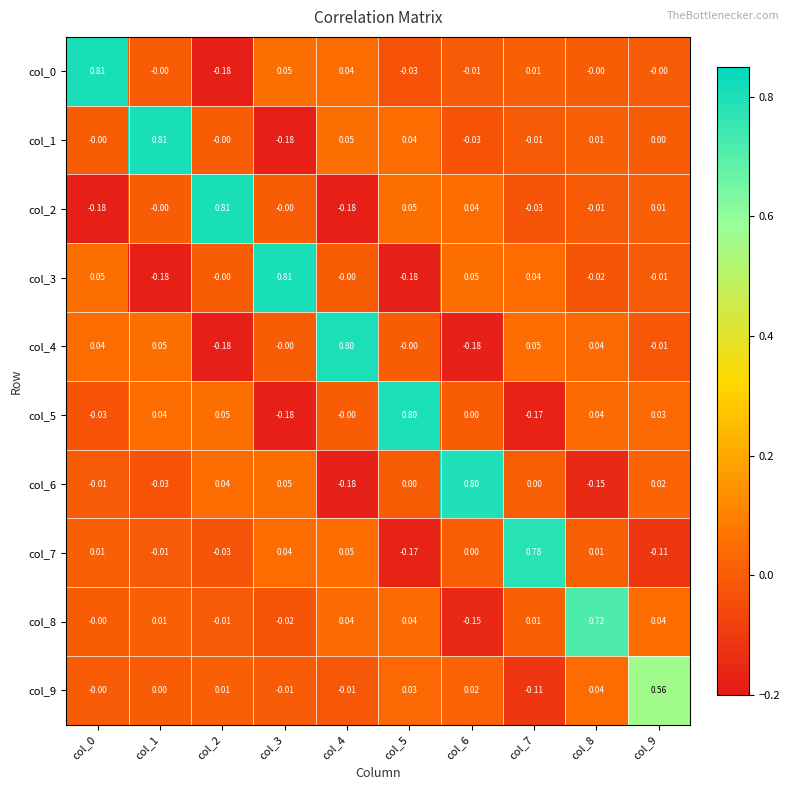

How many categories are shown in the chart?

10